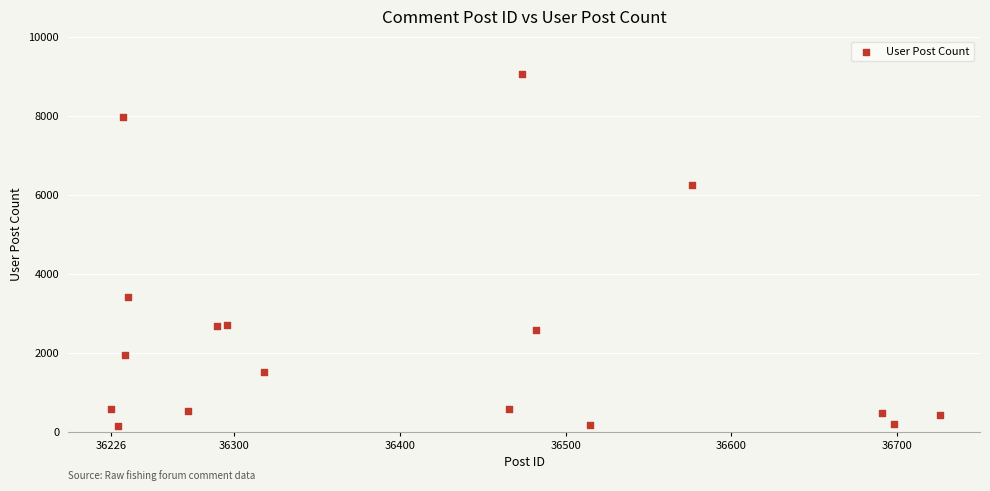

What Y value in the scatter plot is closest to 4609?

3421